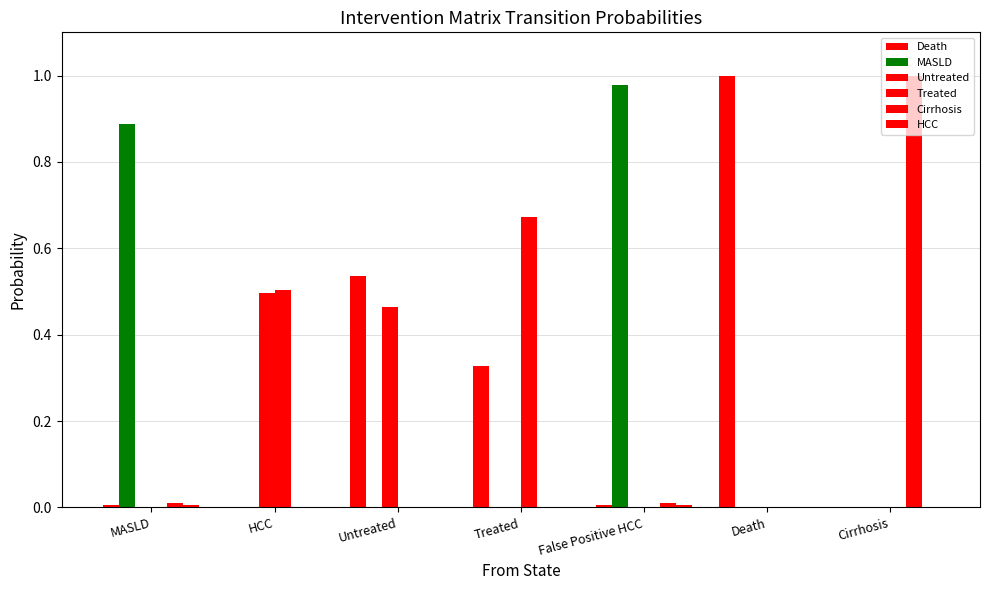

How many data points does each series have?

7